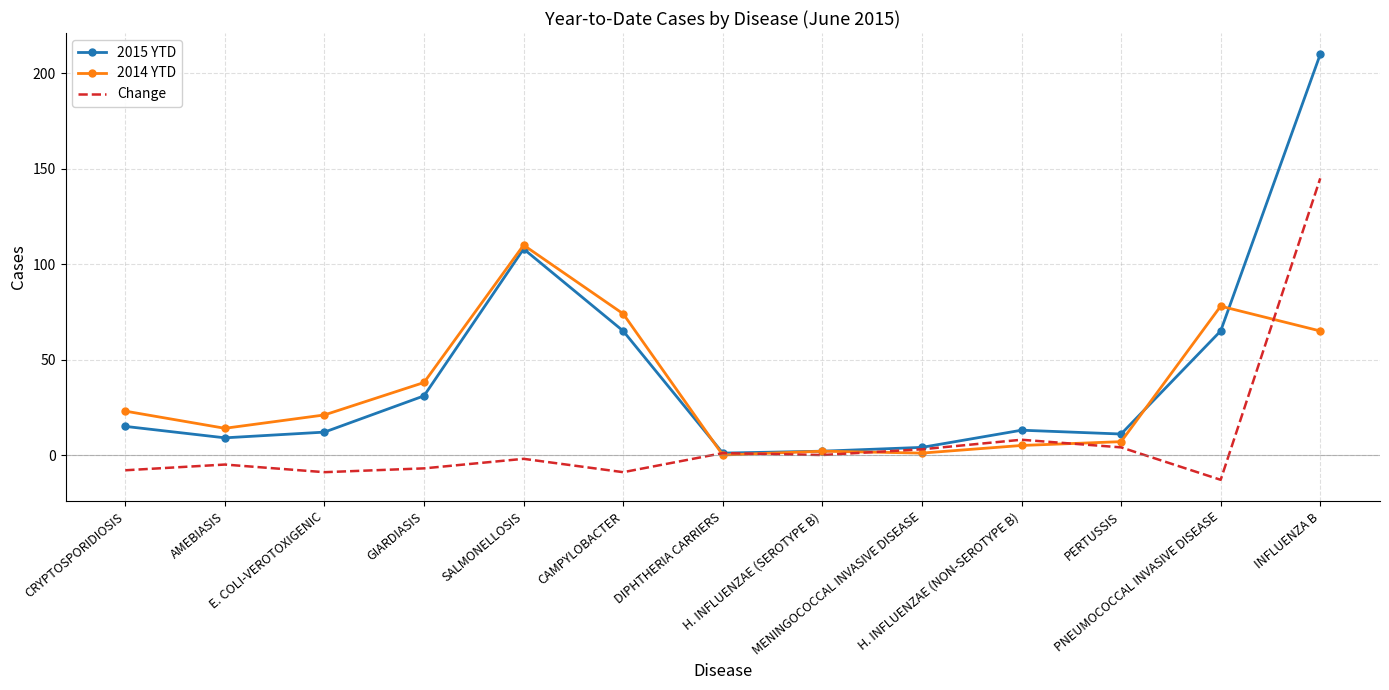

Rank the series by their maximum value, from lowest to highest.

2014 YTD, Change, 2015 YTD